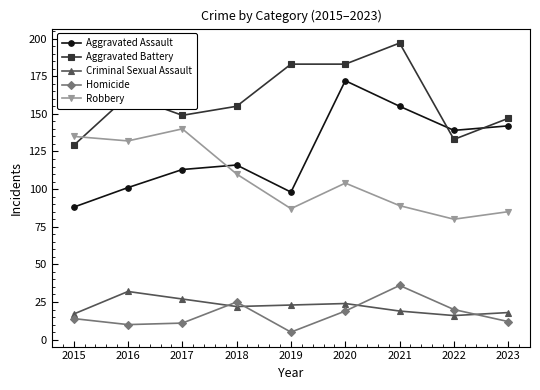

Where is the first local maximum for Aggravated Battery?

2016